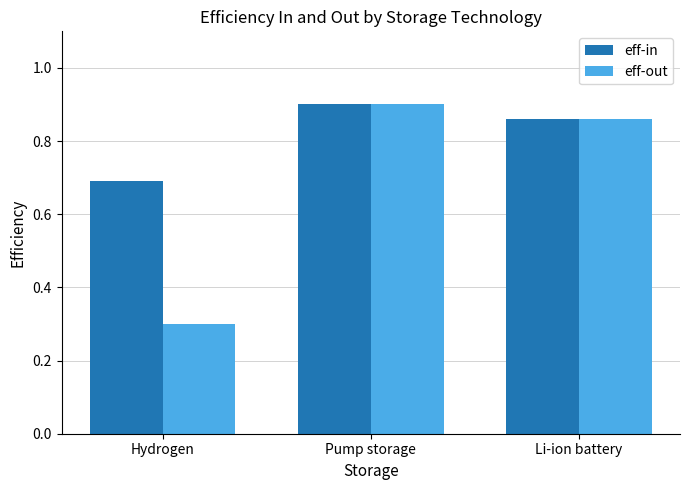

What is the sum of the eff-out values at Pump storage and Li-ion battery?

1.8